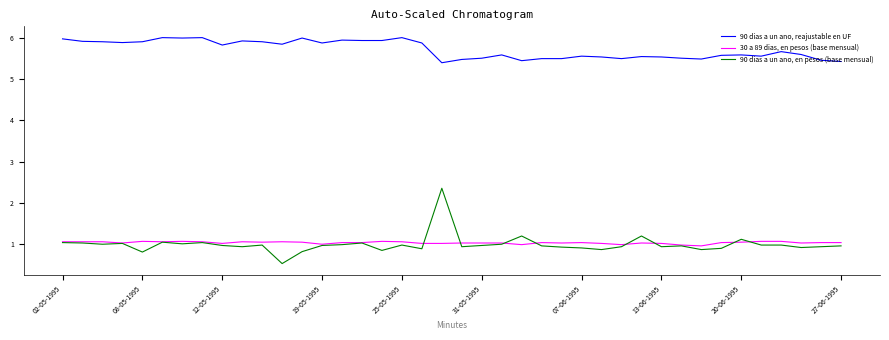

What is the highest value of the 90 dias a un ano, reajustable en UF series?

6.0